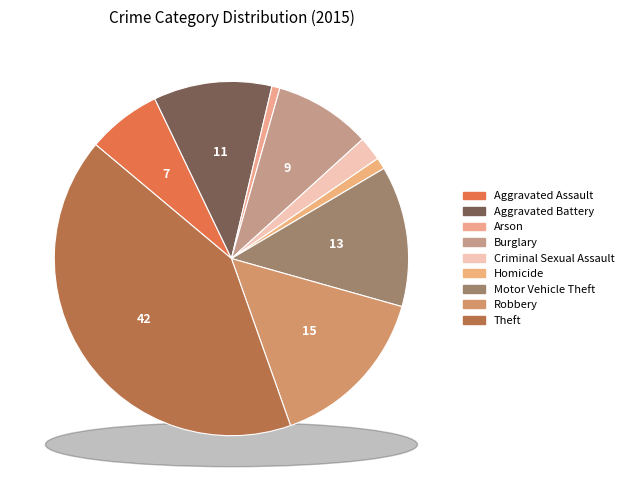

The Burglary slice represents 23% of the pie. True or false?

False